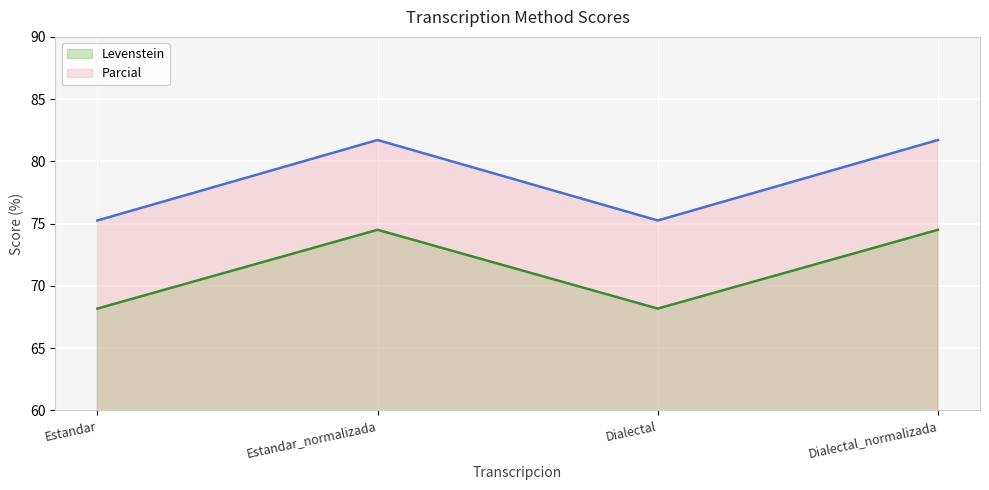

True or false: Levenstein and Parcial intersect in this chart.

False